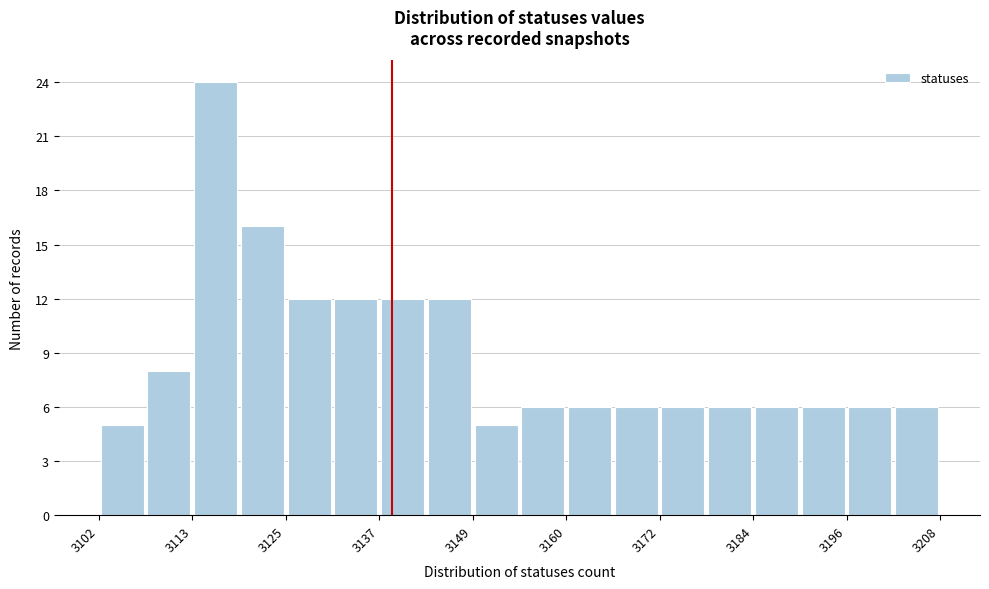

Around what value on the x-axis is the tallest bar? Give the approximate position of its centre, as read against the axis.

3116